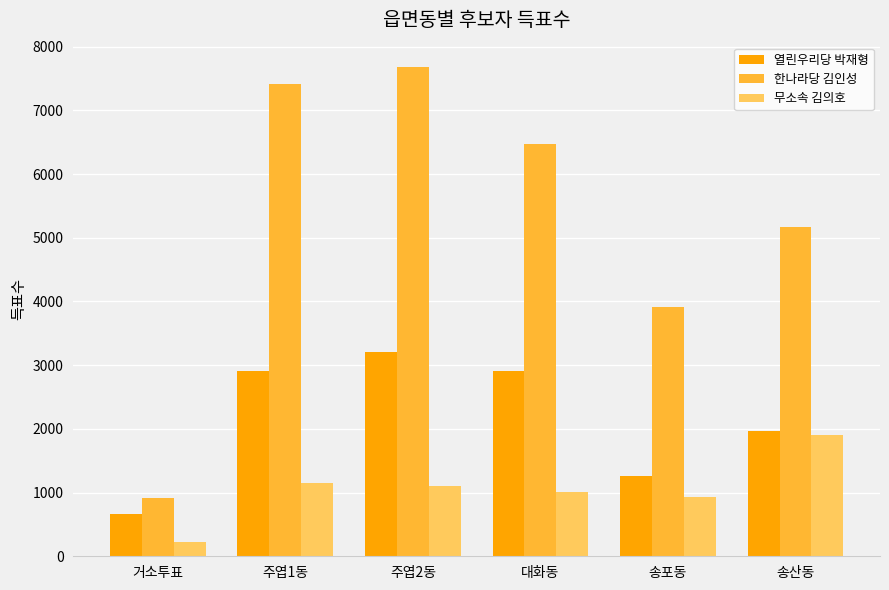

Rank the series by their maximum value, from lowest to highest.

무소속 김의호, 열린우리당 박재형, 한나라당 김인성